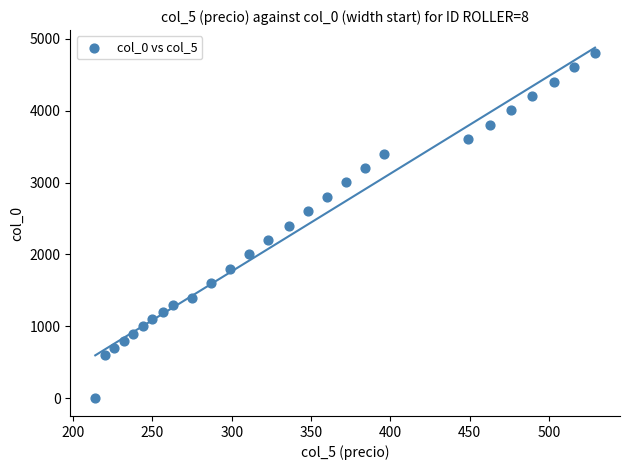

What is the range of X values (max minus min)?

315